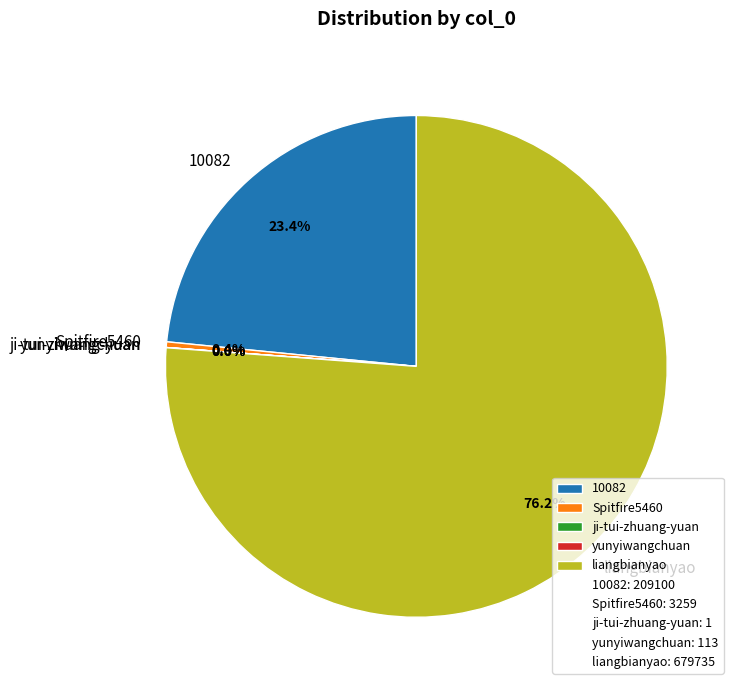

The 10082 slice represents 23% of the pie. True or false?

True